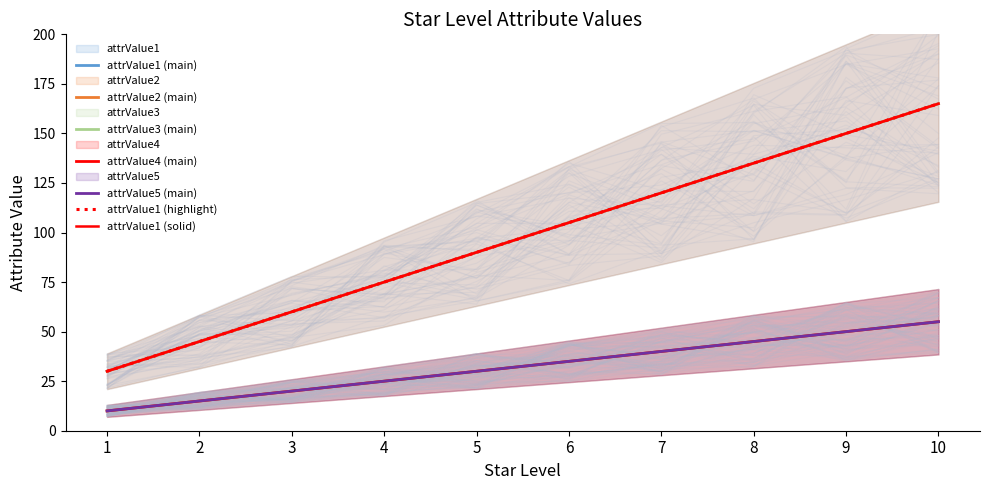

Reading left to right, extract all data points from this chart.

attrValue1: 30	45	60	75	90	105	120	135	150	165
attrValue2: 30	45	60	75	90	105	120	135	150	165
attrValue3: 10	15	20	25	30	35	40	45	50	55
attrValue4: 10	15	20	25	30	35	40	45	50	55
attrValue5: 10	15	20	25	30	35	40	45	50	55